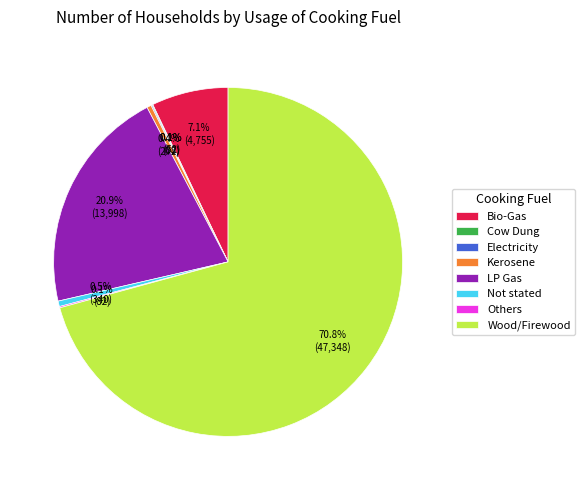

Combined, what portion of the pie is Bio-Gas and Not stated?

7.6%